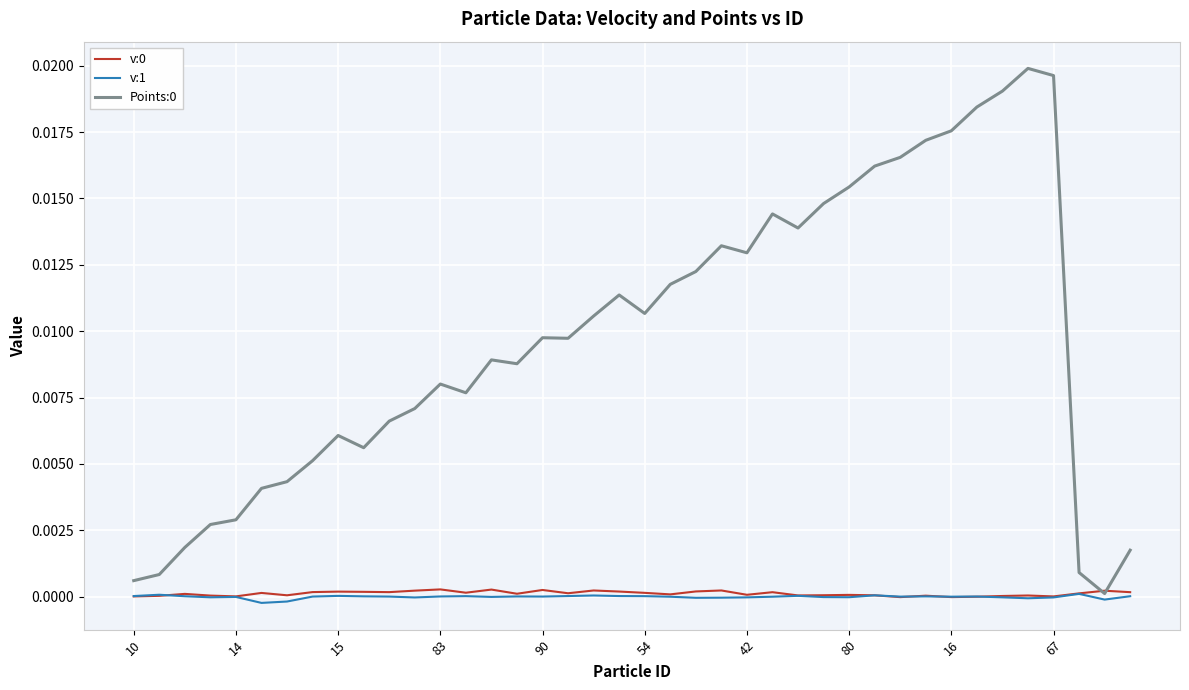

Does the chart have visible grid lines?

Yes